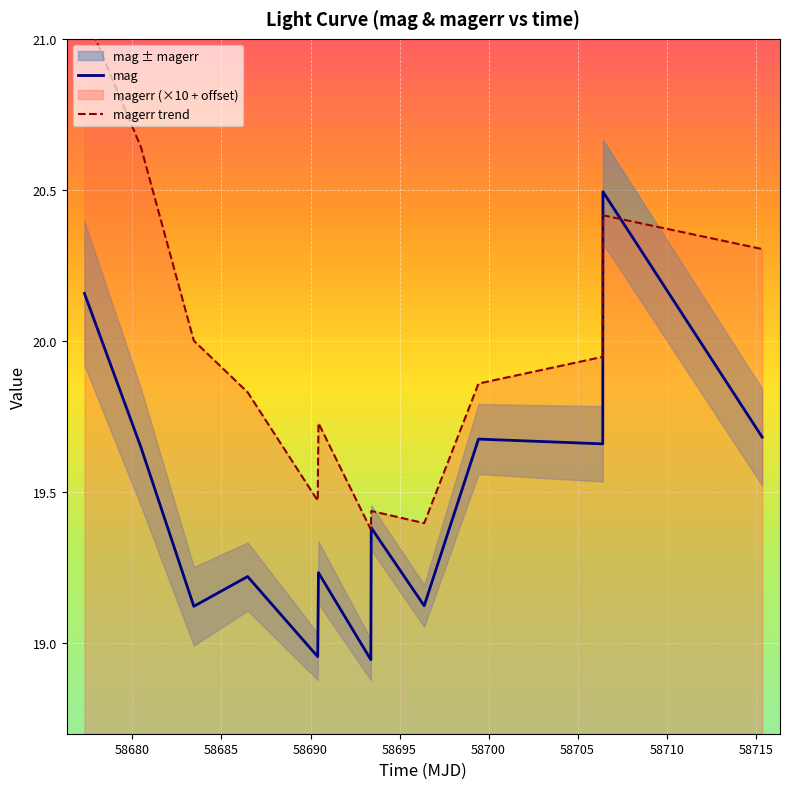

What is the average value of the mag series?

19.5